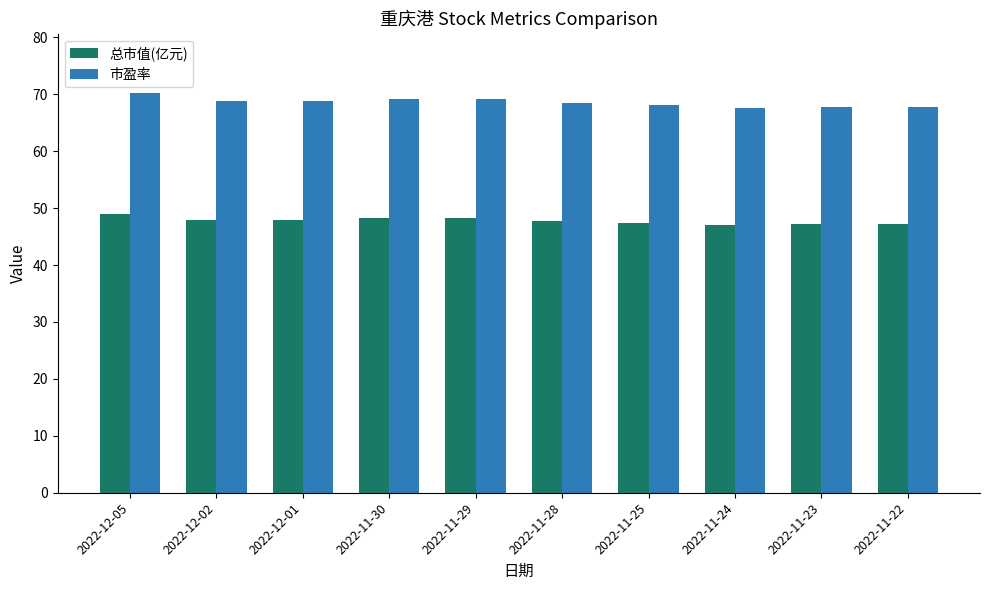

What is the sum of all 总市值(亿元) values?

478.0